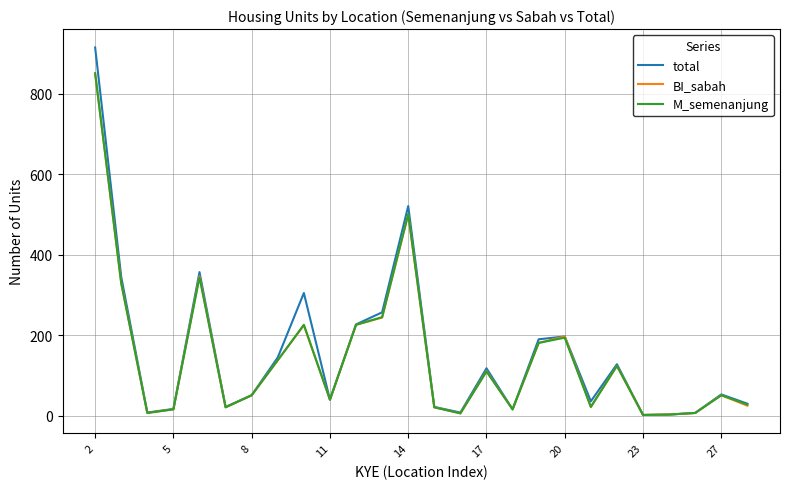

What is the difference between the second highest and second lowest values in the total series?

518